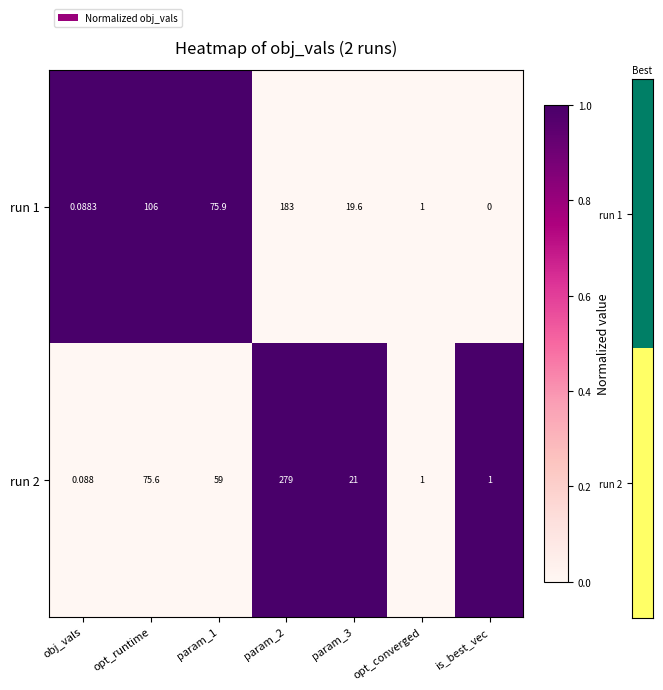

List the series in order of their peak value, highest first.

run 2, run 1